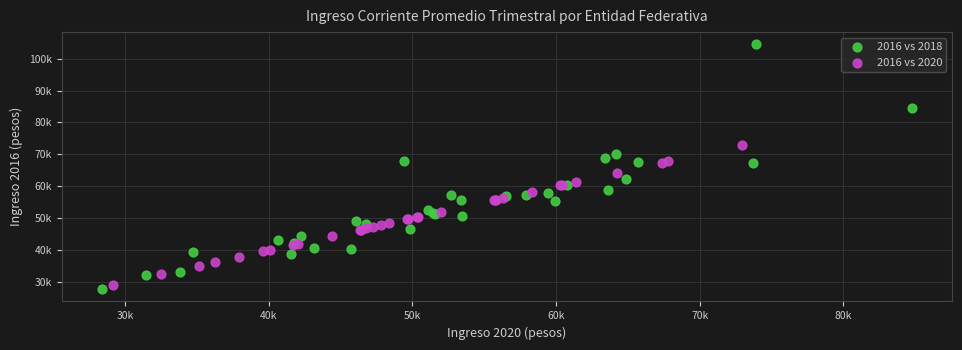

Which series contains the highest Y value?

2016 vs 2018